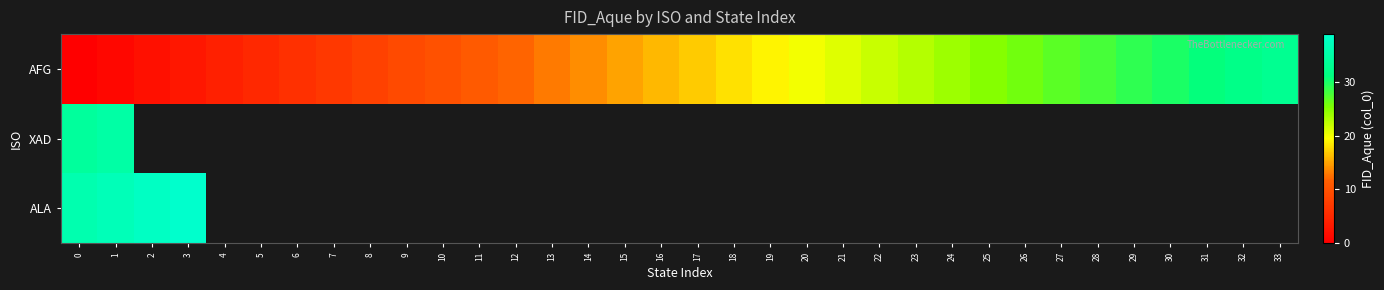

Which has a higher value, 32 or 10?

32